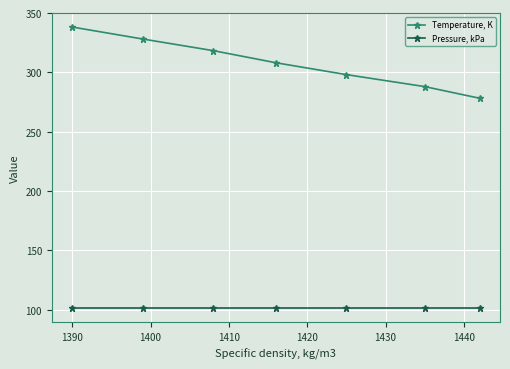

What are all the series names shown in the legend?

Temperature, K, Pressure, kPa